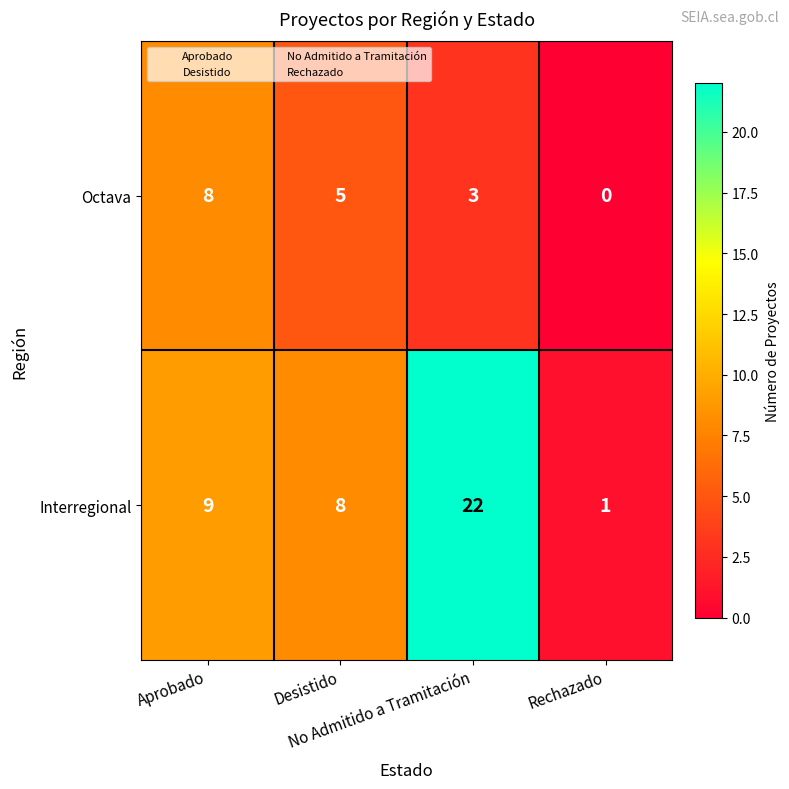

How many series are shown in this chart?

2